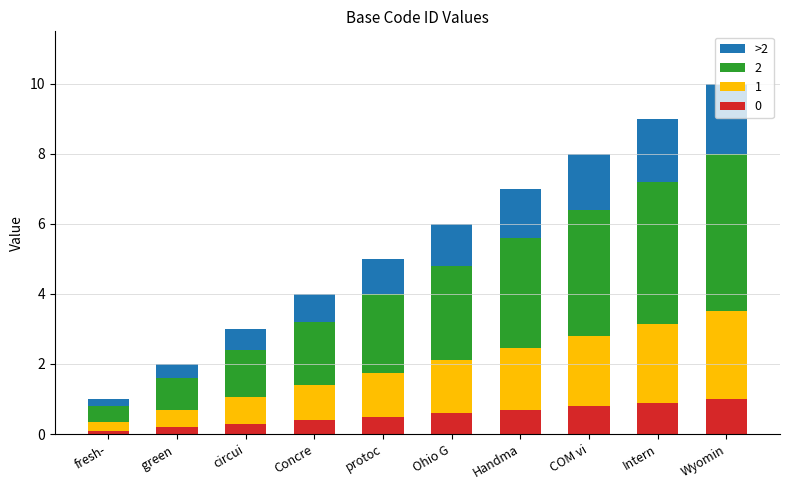

The value of 0 at Intern is 0.9. True or false?

True